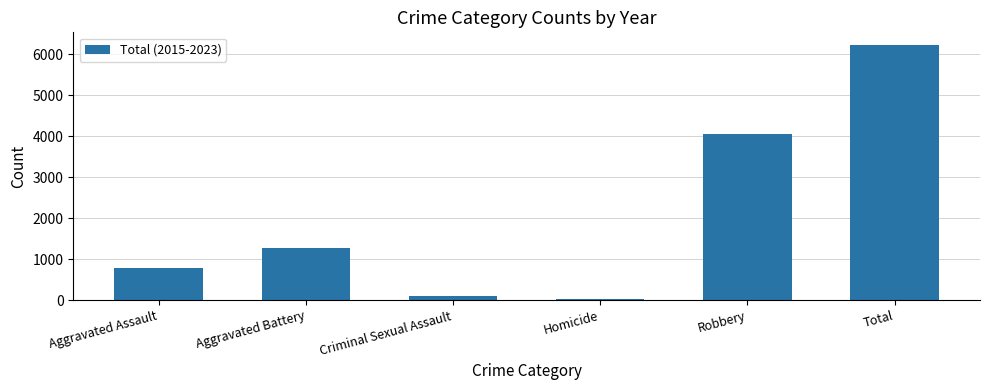

What is the sum of the values at Aggravated Assault and Robbery?

4828